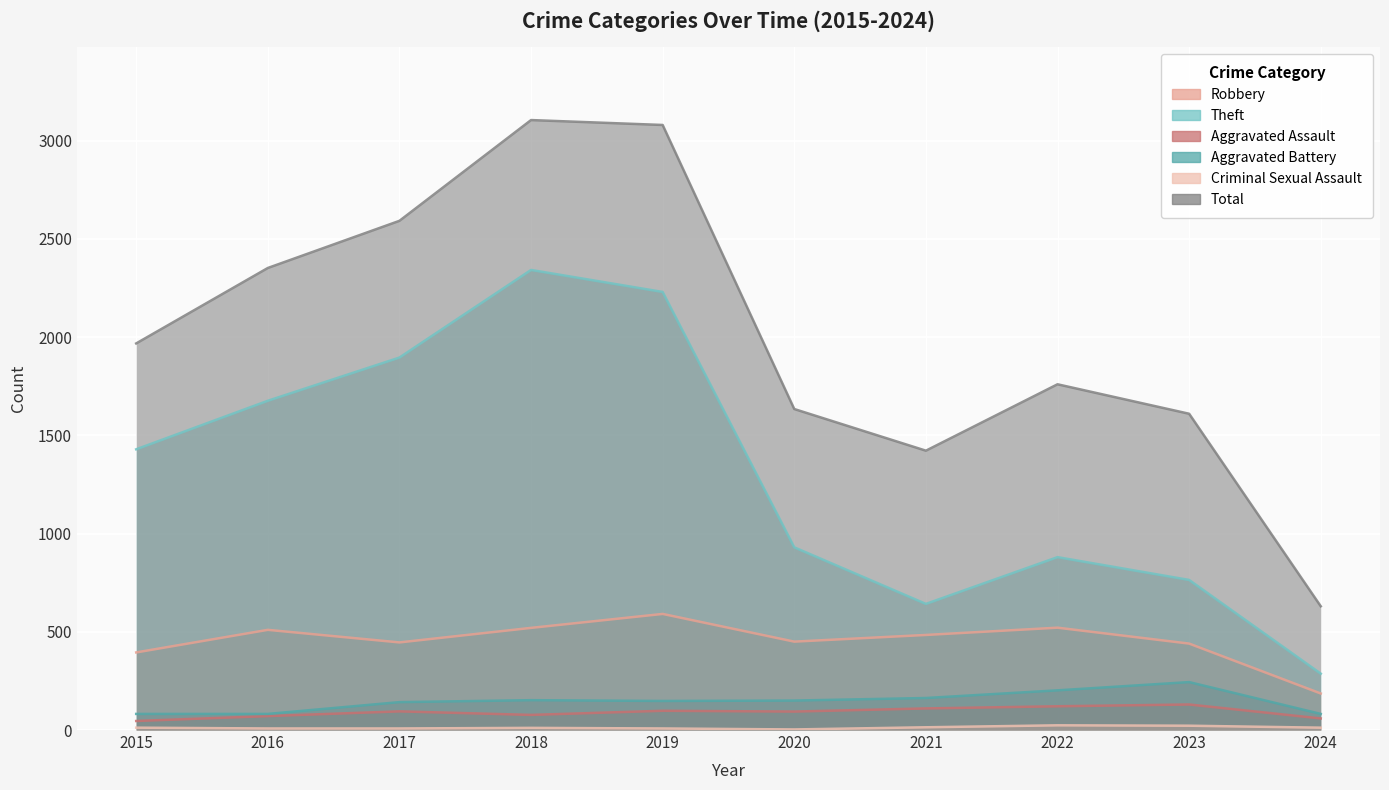

Between 2023 and 2024, which series saw the biggest shift?

Total